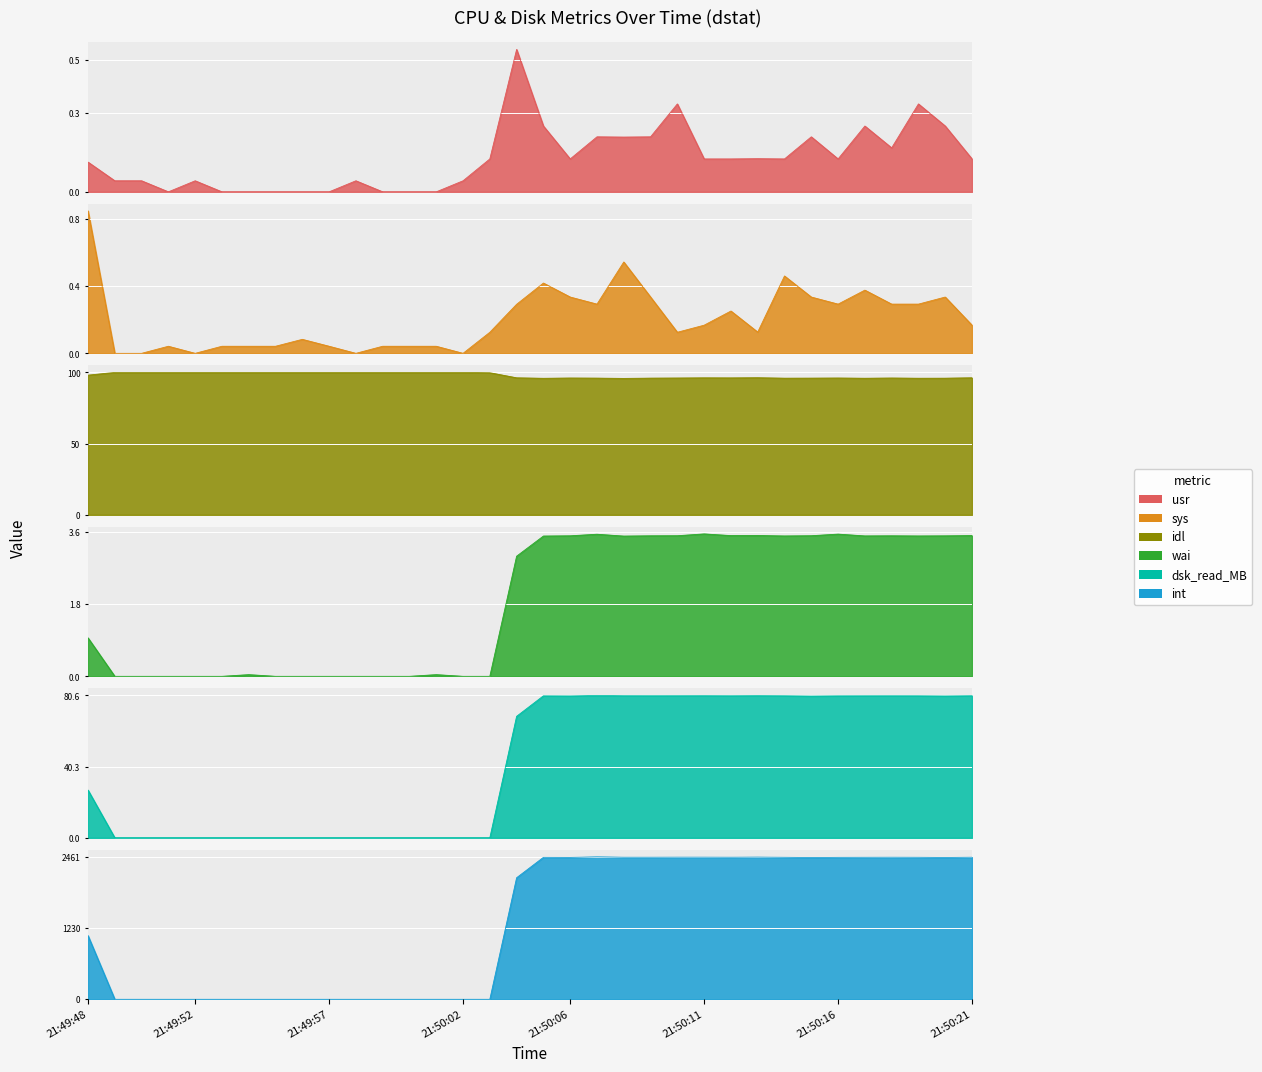

How many lines are shown in the chart?

6